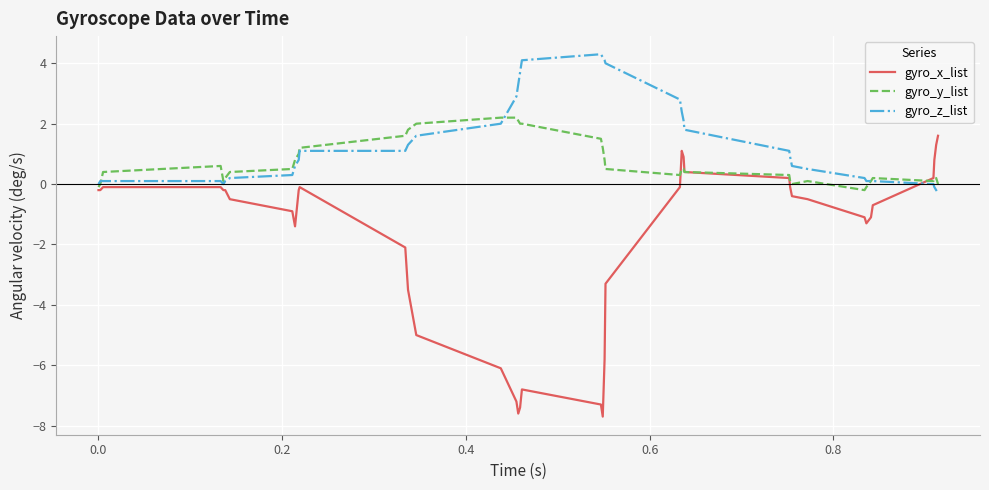

Which series has the widest spread of values?

gyro_x_list